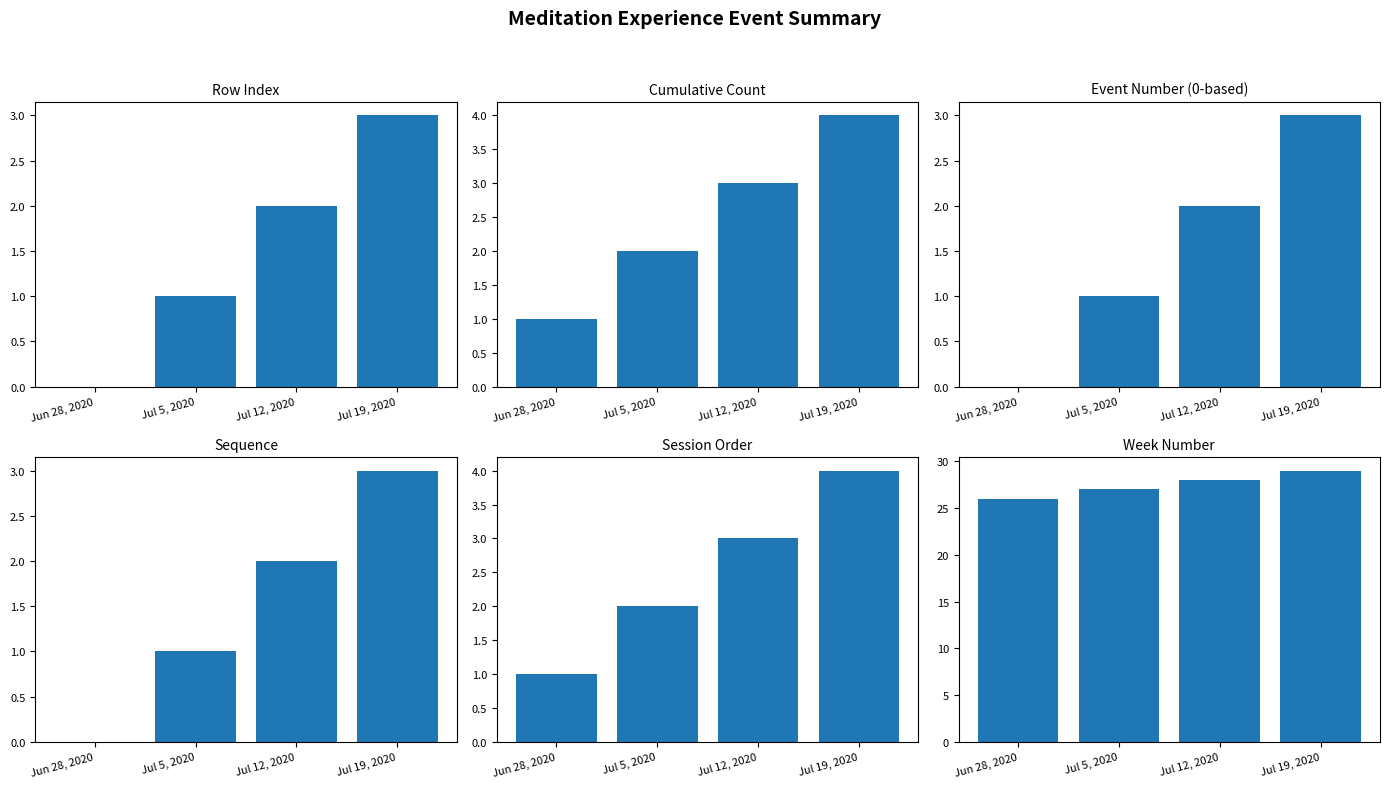

Which series has the widest spread of values?

Row Index